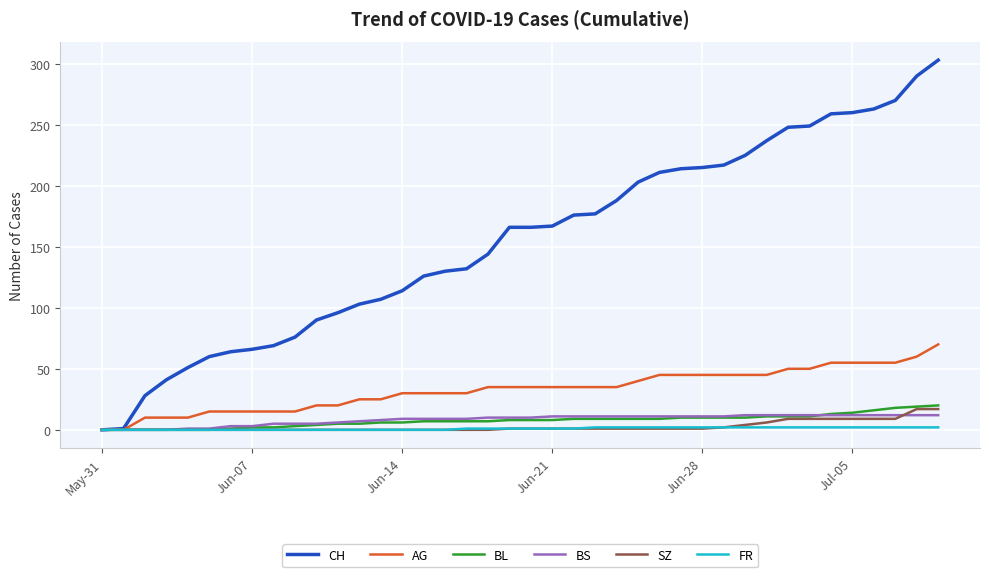

Which series has the largest total across all categories?

CH